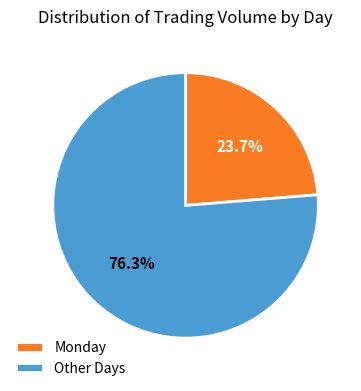

Combined, what portion of the pie is Other Days and Monday?

100.0%